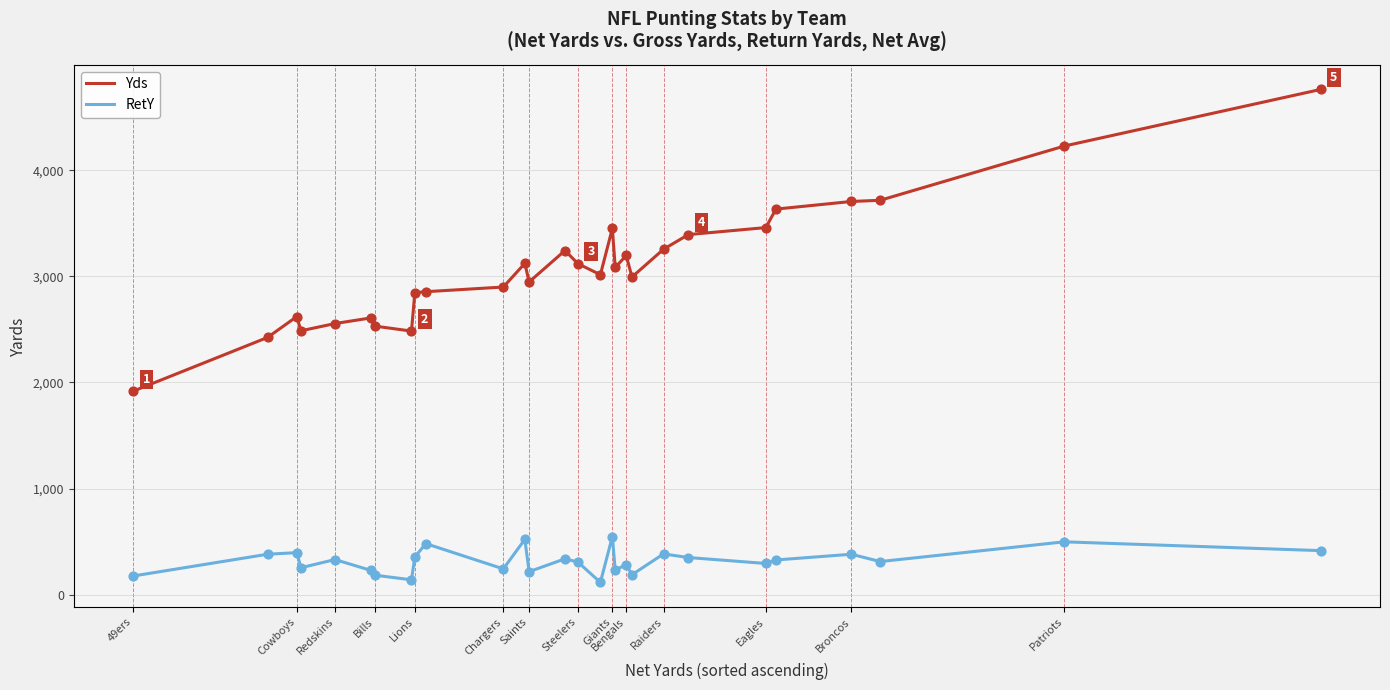

Which series has the largest total across all categories?

Yds